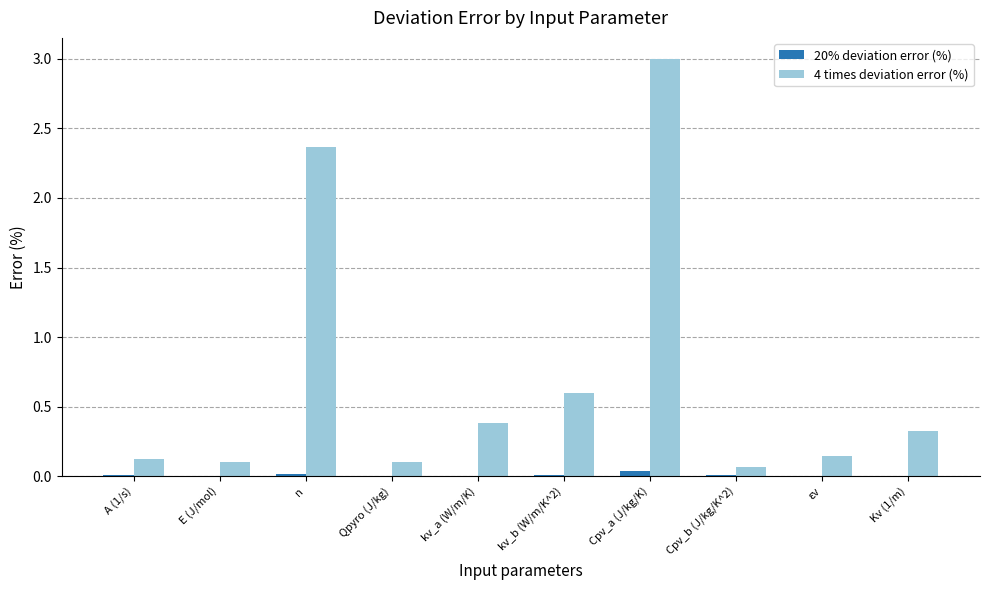

Which series has the largest range (max minus min)?

4 times deviation error (%)